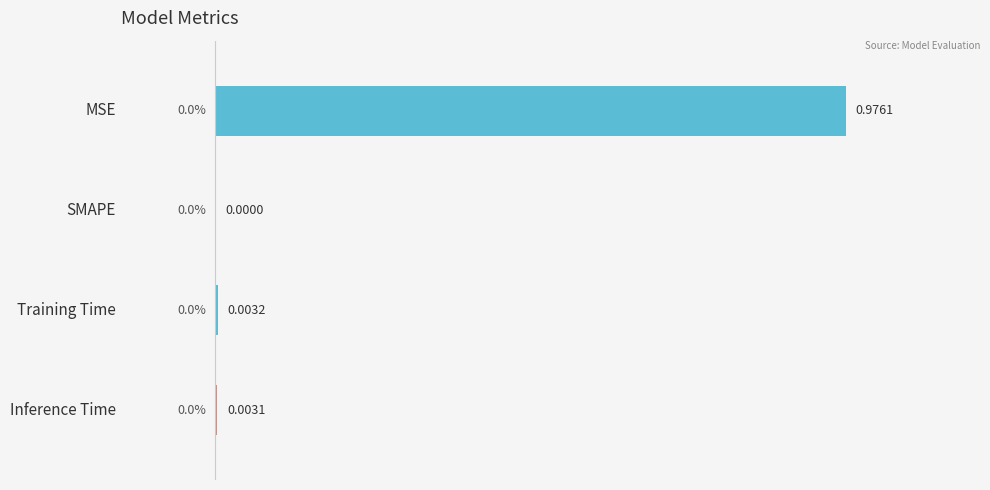

What is the change in value from SMAPE to Training Time?

+0.3